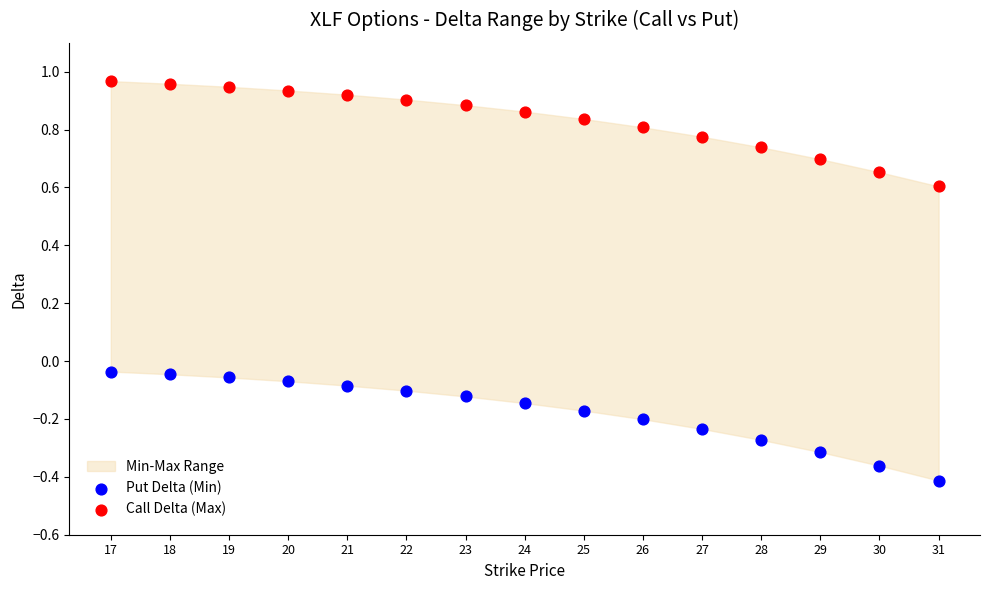

Which series reaches the maximum Y coordinate?

Call Delta (Max)